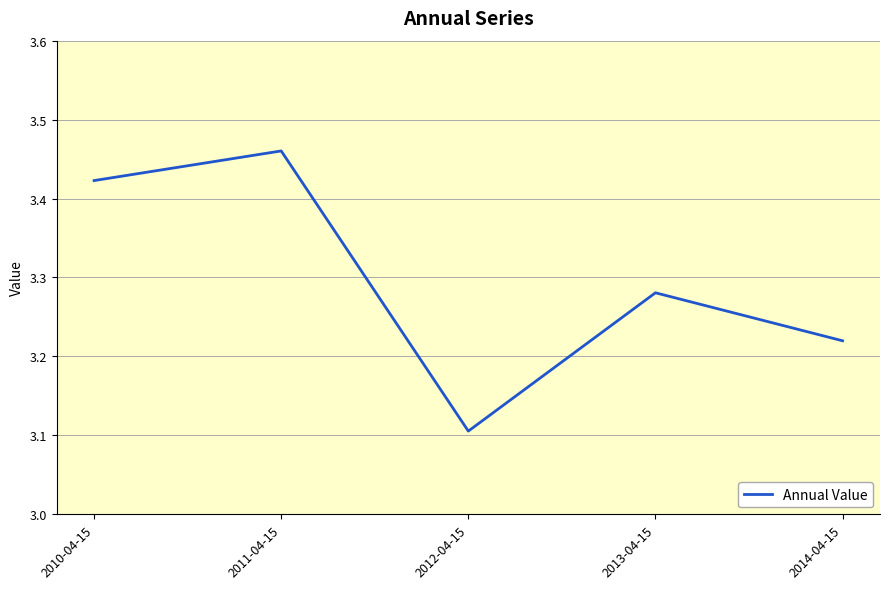

What is the sum of the values at 2014-04-15 and 2012-04-15?

6.3